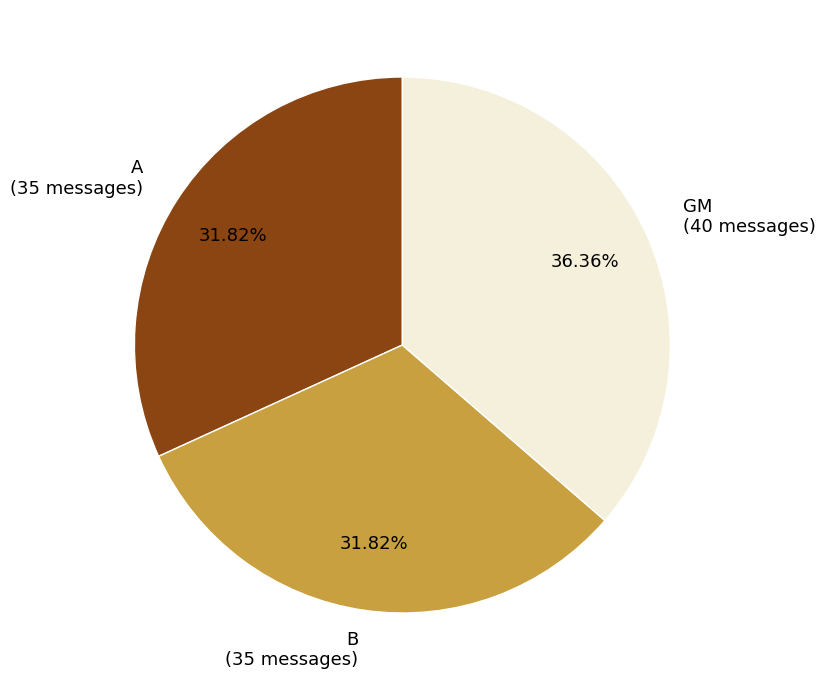

Between GM (40 messages) and A (35 messages), which is larger?

GM (40 messages)